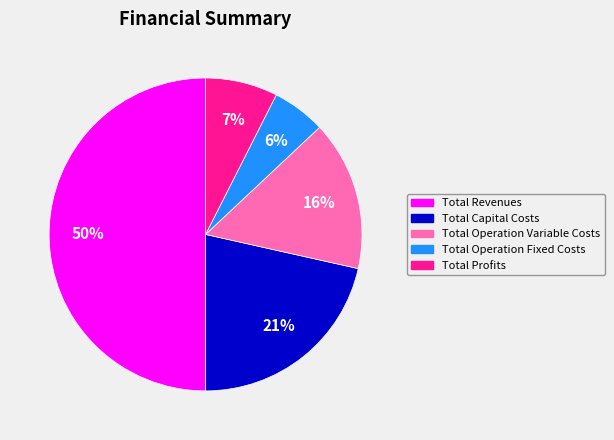

To the nearest percent, what is the difference between the Total Capital Costs and Total Profits slice percentages?

14%